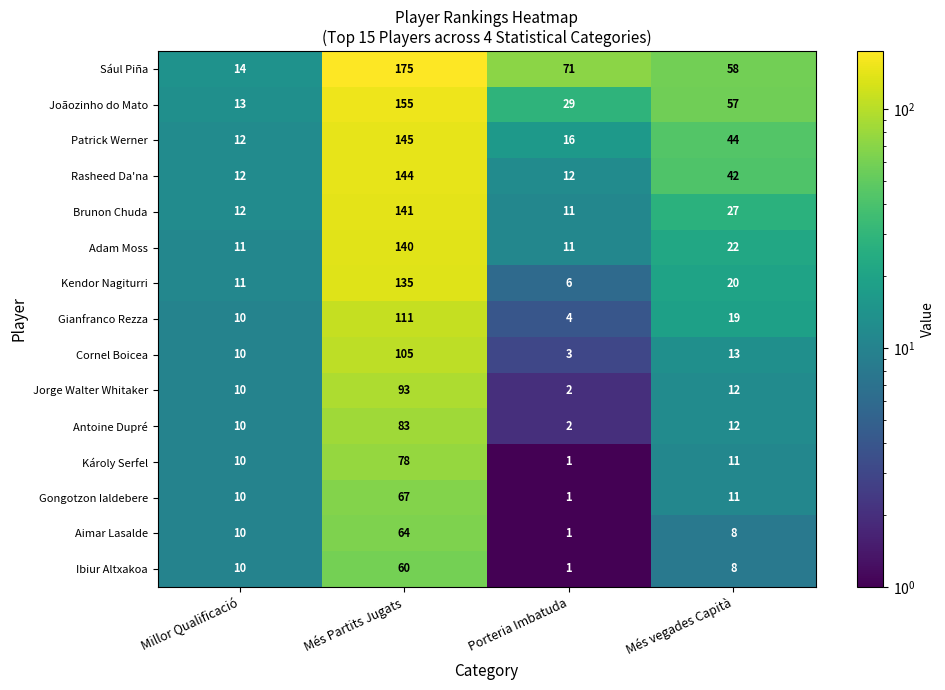

What is the difference between the maximum and second lowest values in the Brunon Chuda series?

129